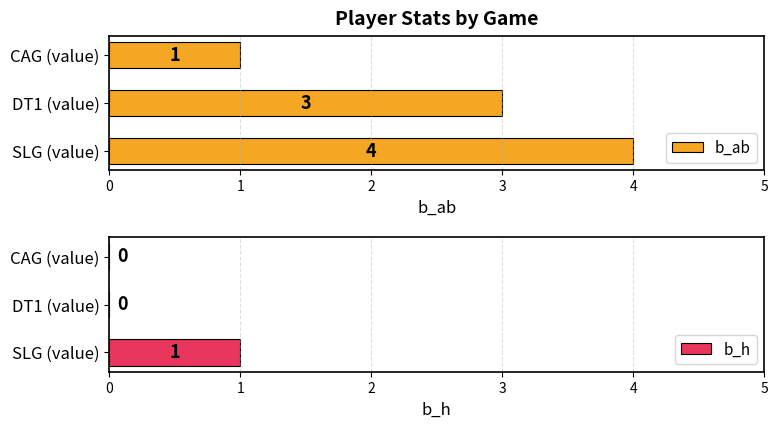

What is the sum of all b_h values?

1